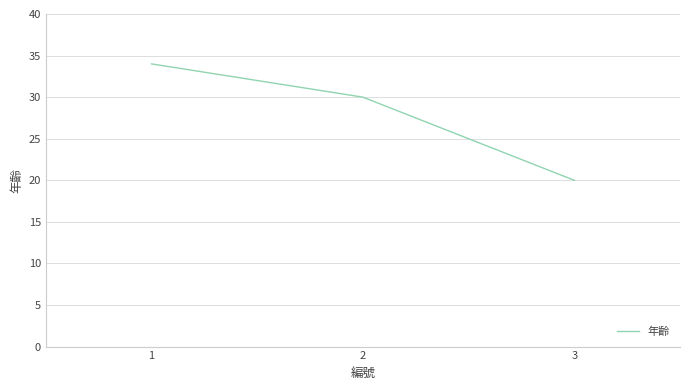

What is the change in value from 1 to 3?

-14